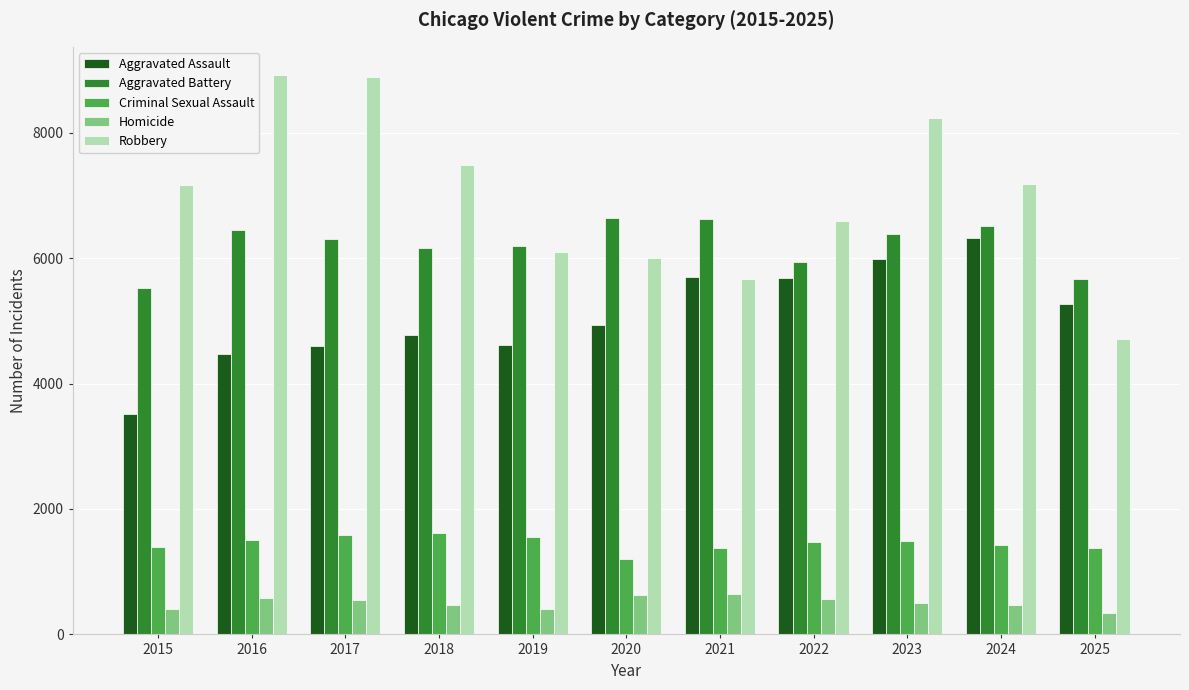

Which series changed the most between 2016 and 2018?

Robbery